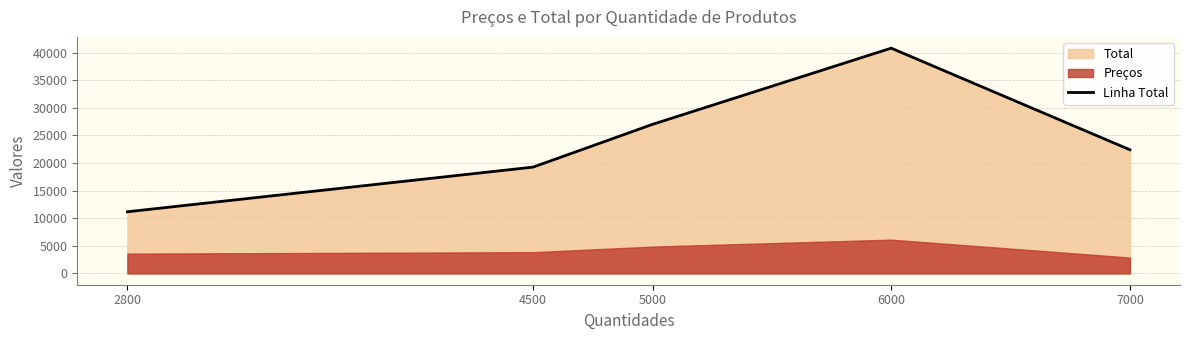

What is the difference between the values at 4500 and 2800?

8088